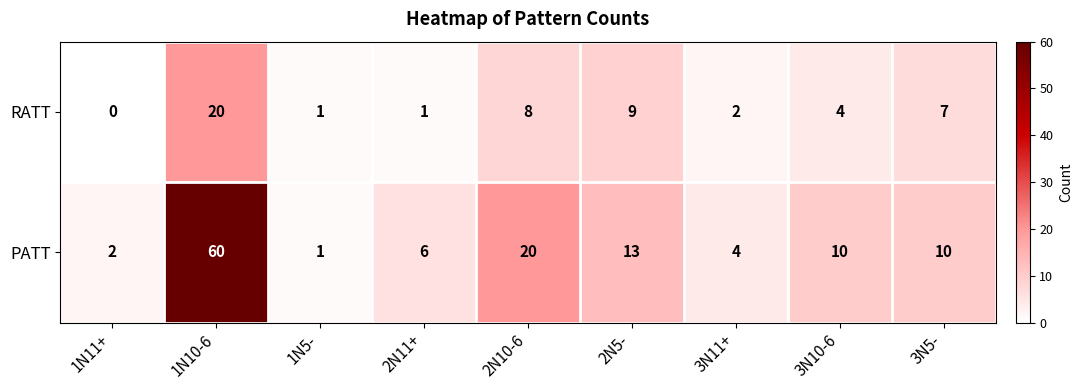

At which category is the sum across all series the highest?

1N10-6